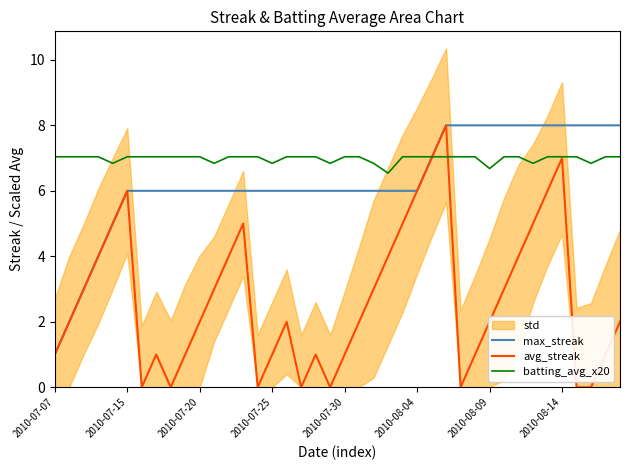

What is the difference between the maximum and minimum values in the avg_streak series?

8.0